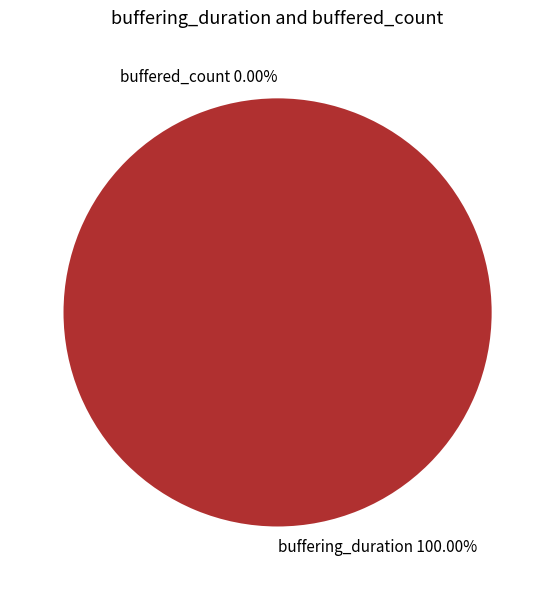

Does buffered_count represent more than half of the total?

No